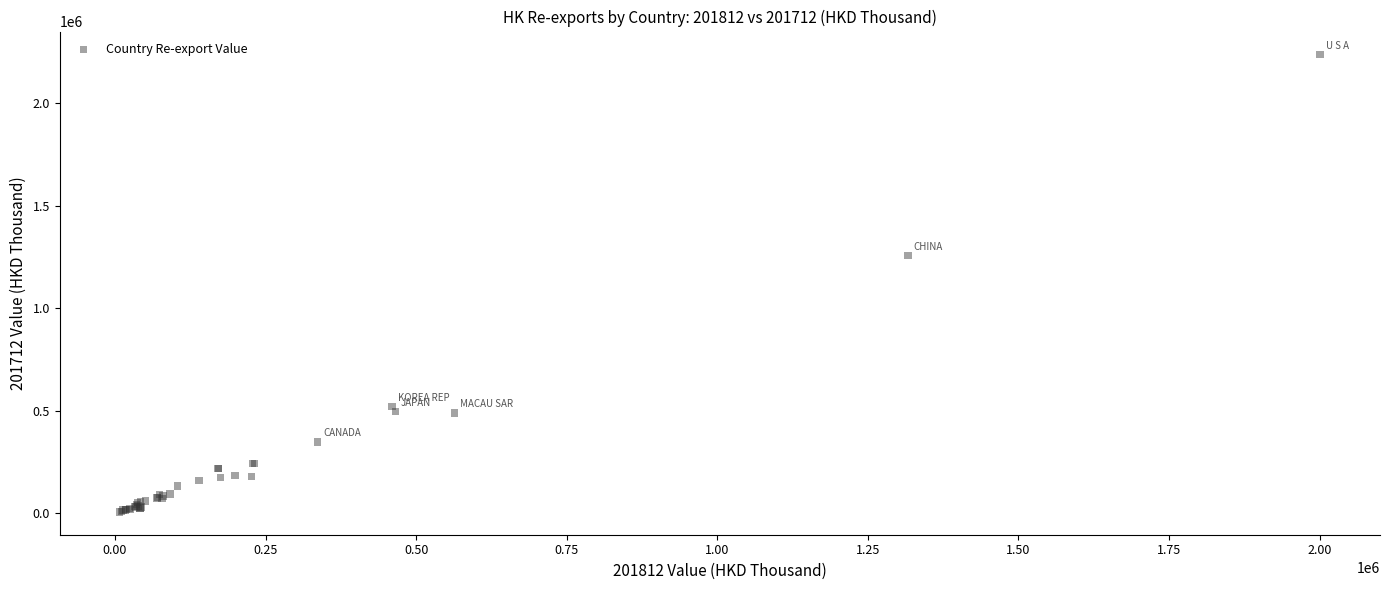

What Y value in the scatter plot is closest to 1122718?

1257837.1